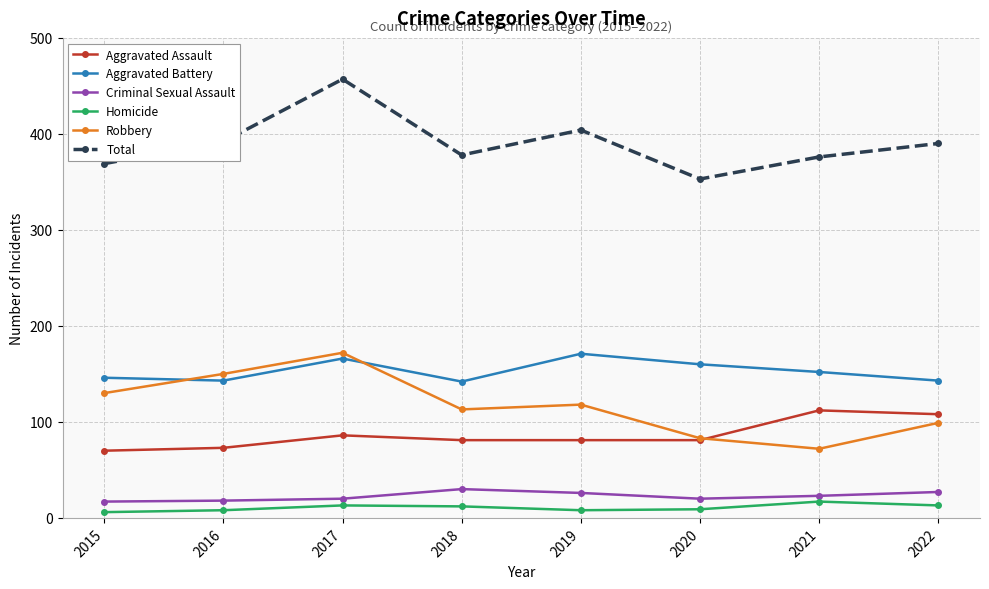

Is the value of Aggravated Assault at 2016 greater than the value of Robbery at 2019?

No